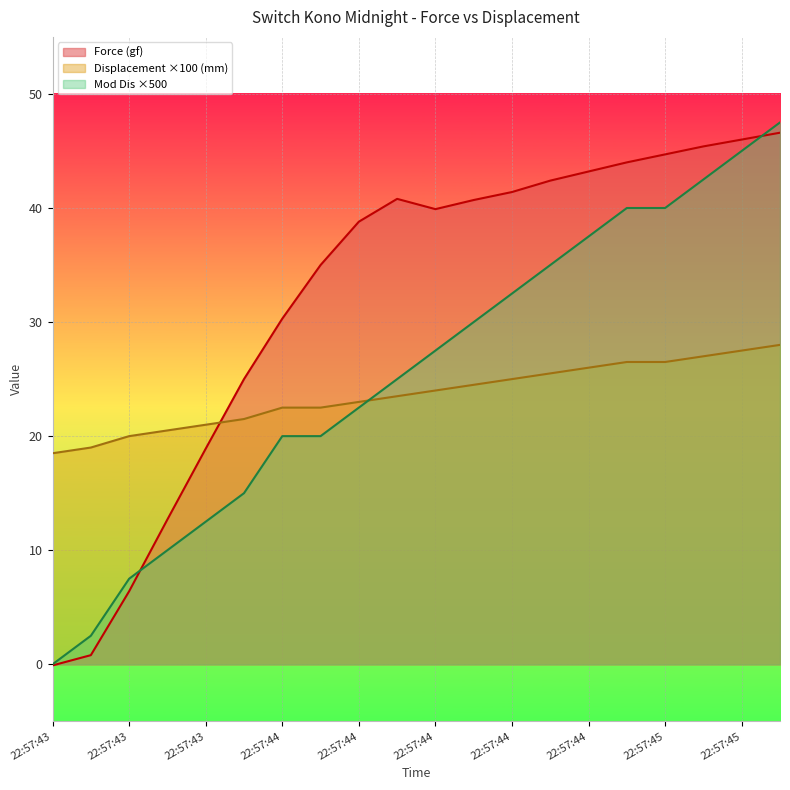

True or false: Displacement (mm) has more than 2 interior local peaks.

False